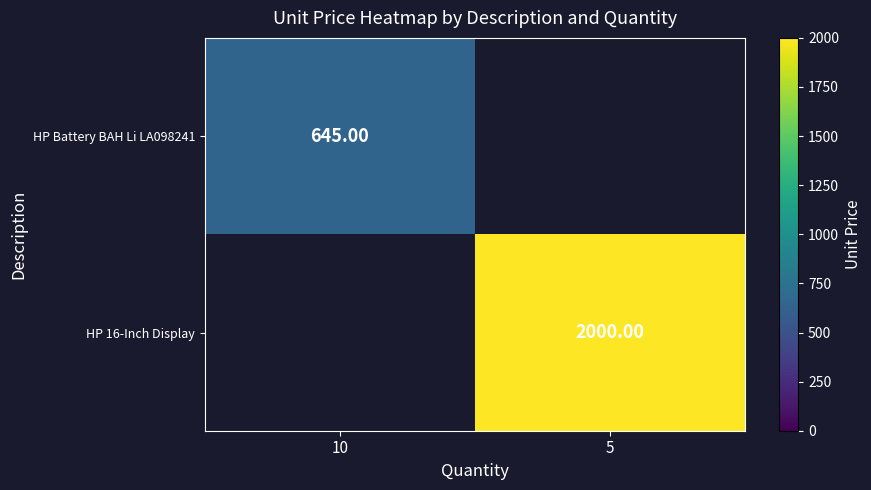

Is it true that HP 16-Inch Display equals 1124.4 at 5?

False